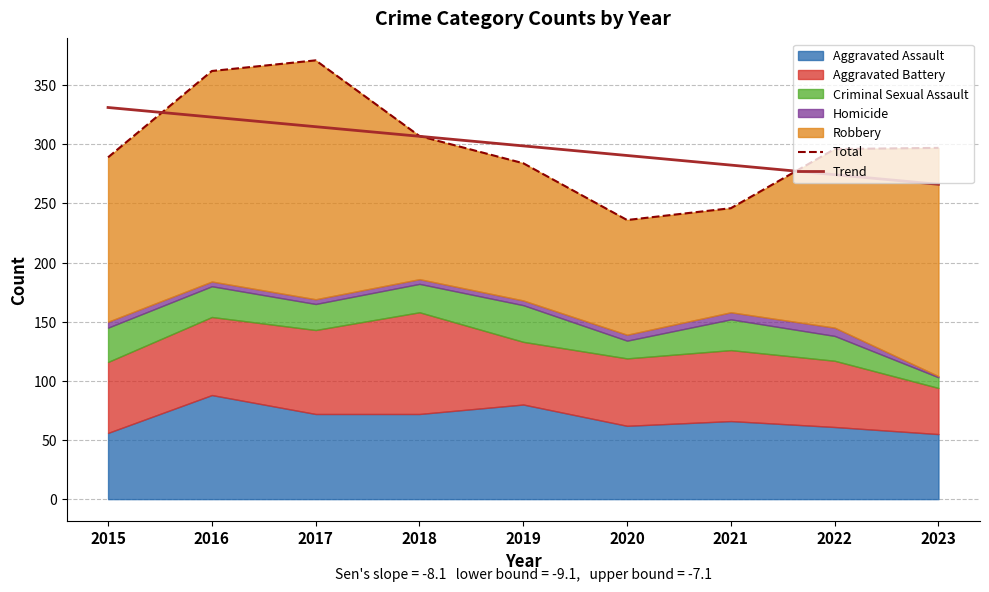

List the labels in order of Trend value, smallest first.

2023, 2022, 2021, 2020, 2019, 2018, 2017, 2016, 2015